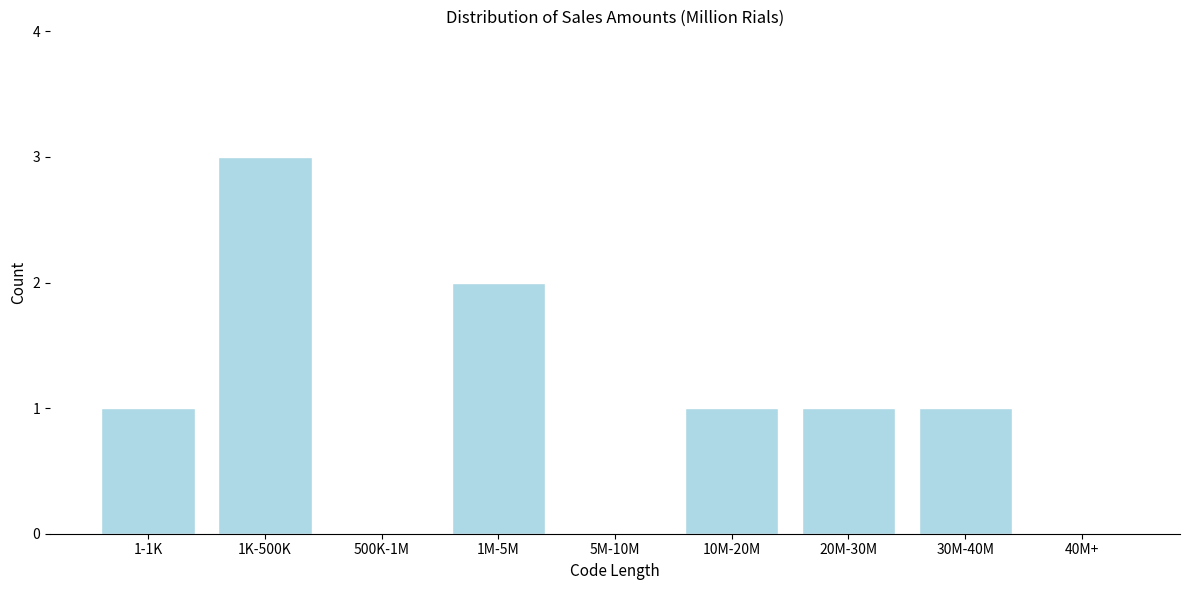

Reading right to left, what are all the values shown in this chart?

40M+=0	30M-40M=1	20M-30M=1	10M-20M=1	5M-10M=0	1M-5M=2	500K-1M=0	1K-500K=3	1-1K=1